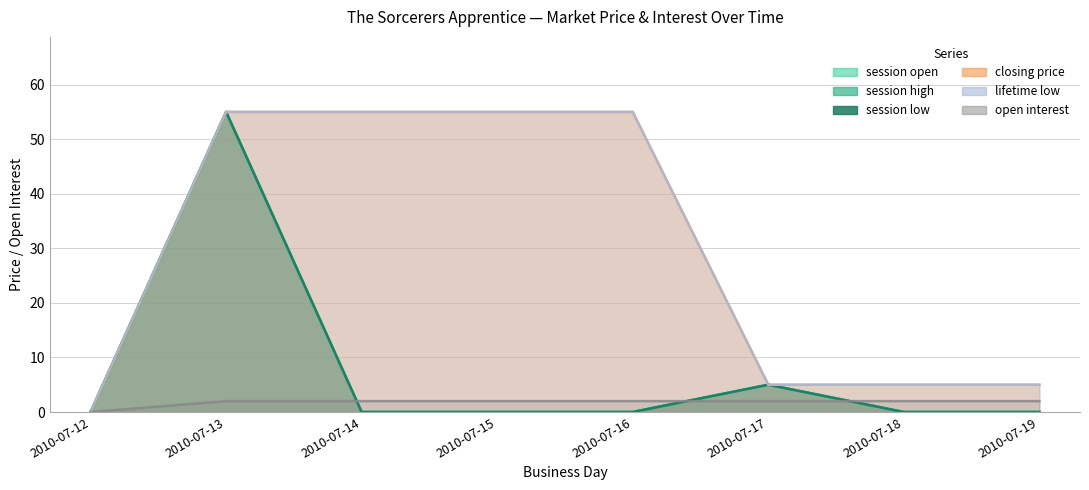

What is the difference between the maximum and minimum values in the session high series?

55